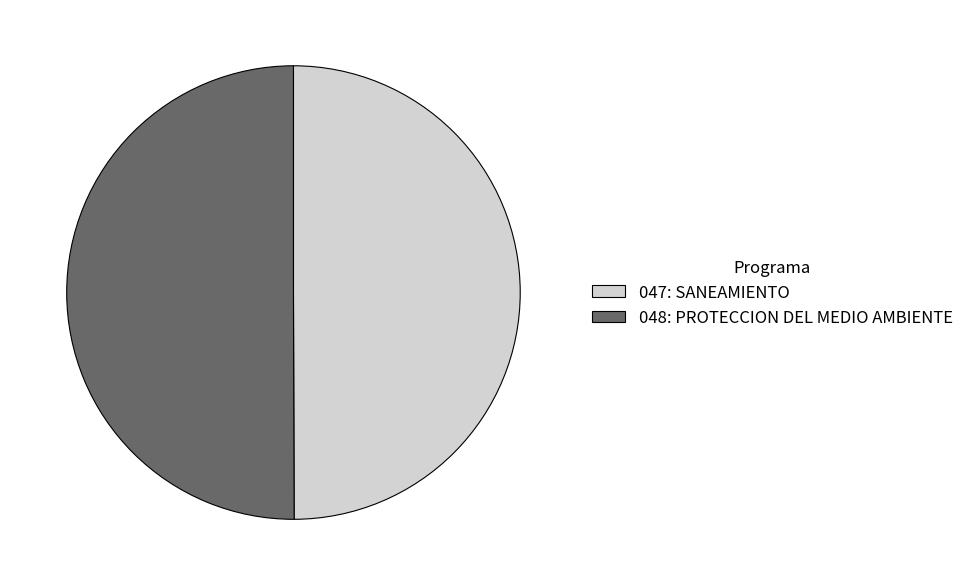

Is the sum of 047: SANEAMIENTO and 048: PROTECCION DEL MEDIO AMBIENTE greater than half?

Yes